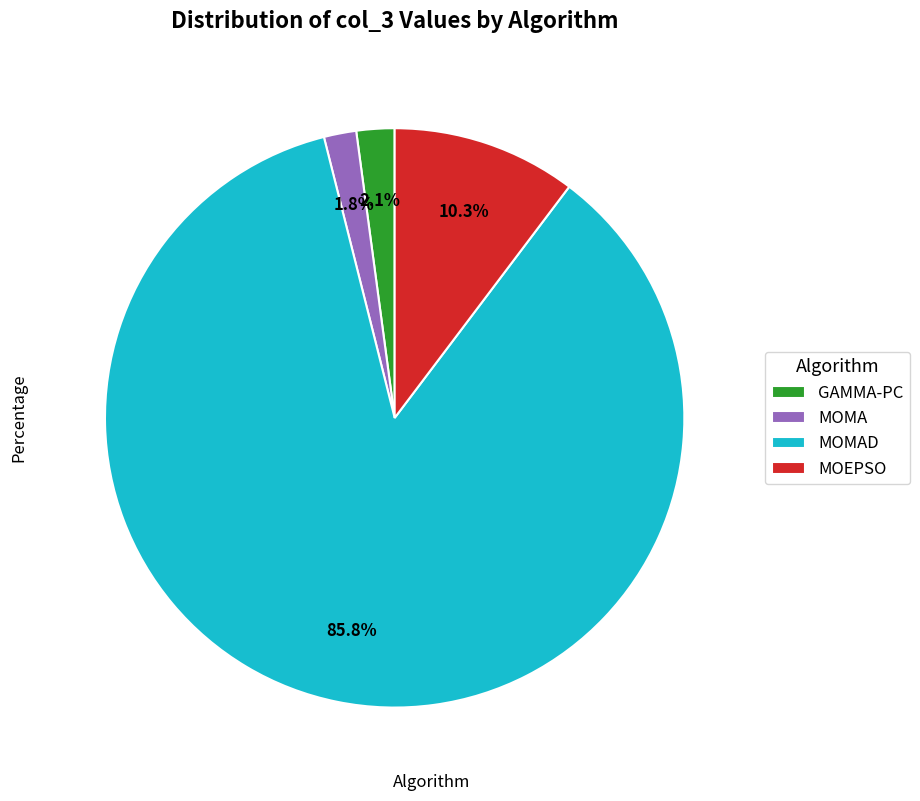

To the nearest percent, what is the difference between the largest and smallest slice percentages?

84%